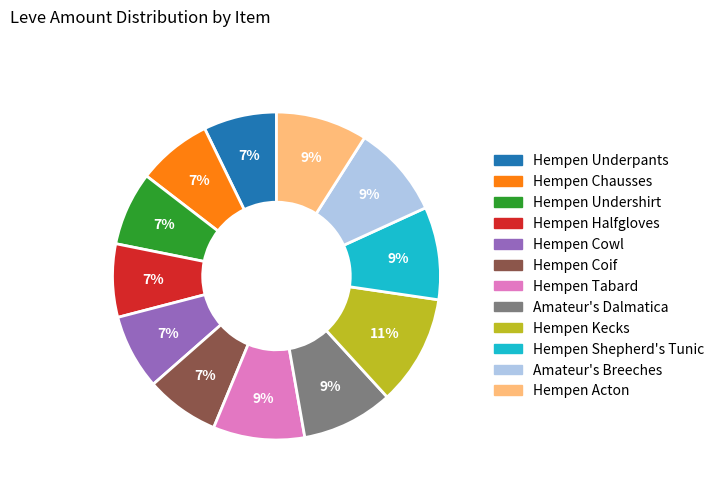

To the nearest percent, what is the difference between the largest and smallest slice percentages?

4%